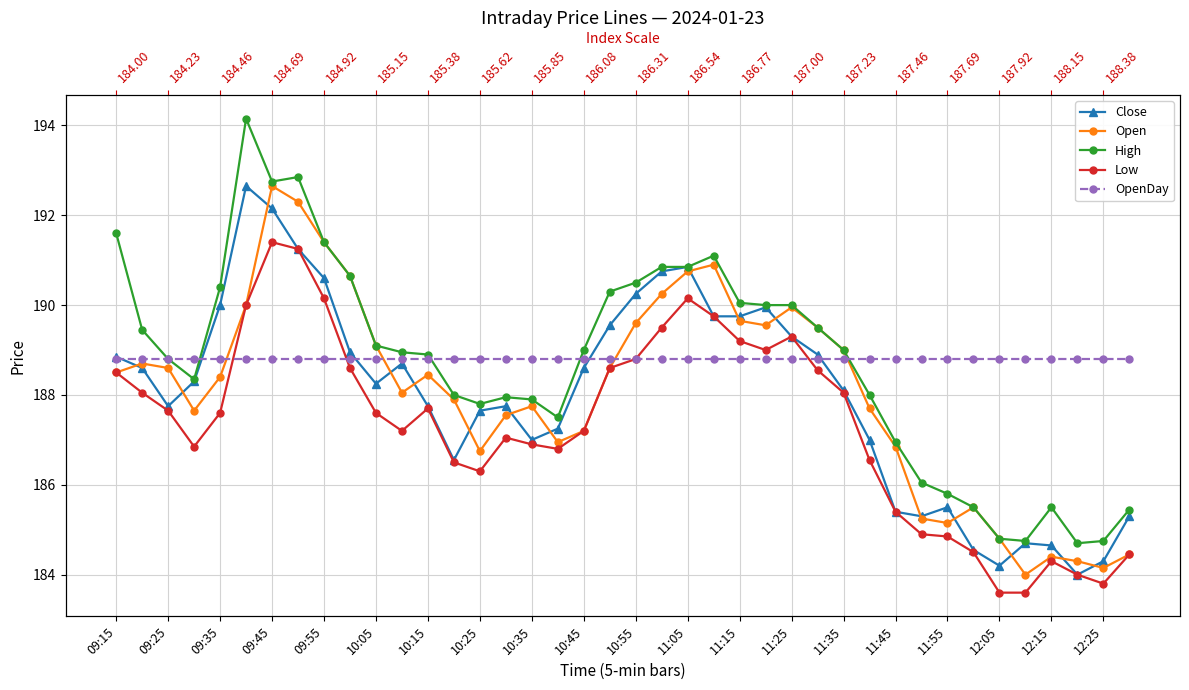

What is the sum of the Close values at 11:25 and 09:15?

378.1